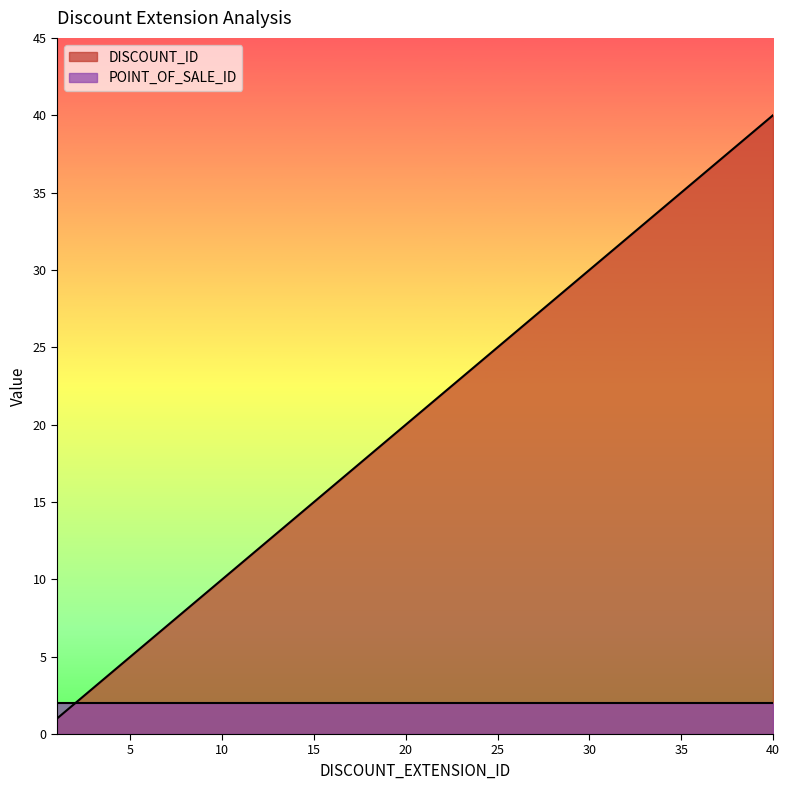

How many data points are above 21?

19